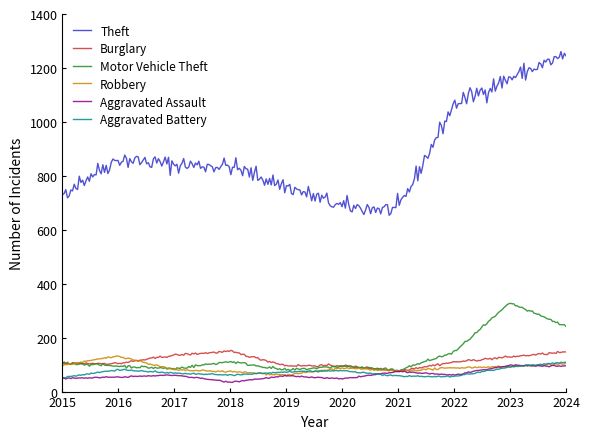

What is the minimum value shown in the chart?

34.2